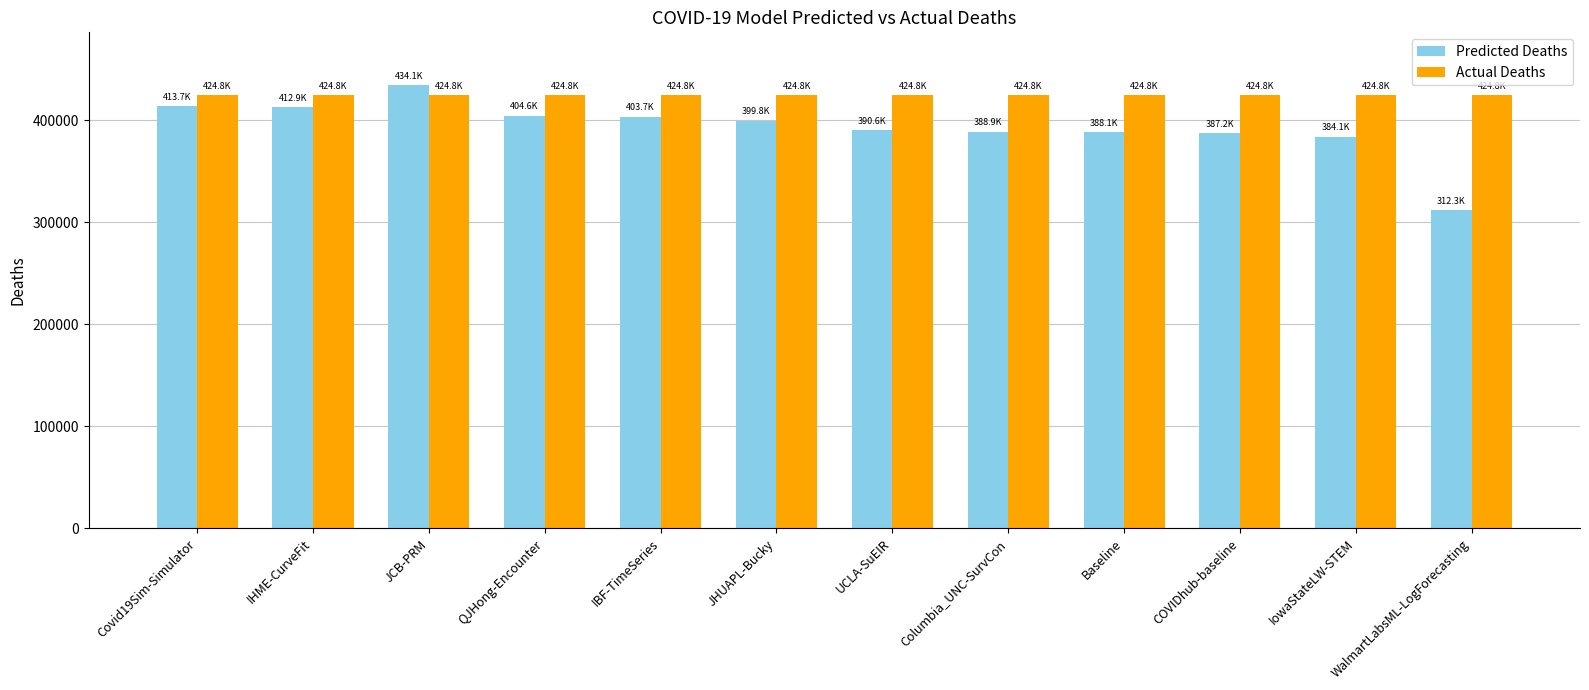

What is the spread (max minus min) of values at Columbia_UNC-SurvCon?

35984.0